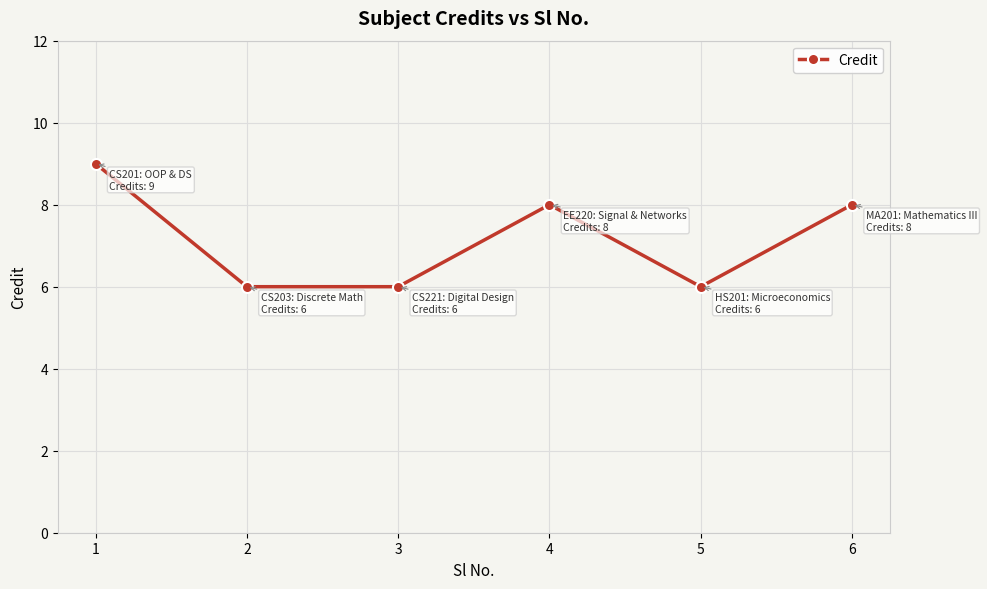

True or false: there are more than 2 points higher than both neighbors.

False